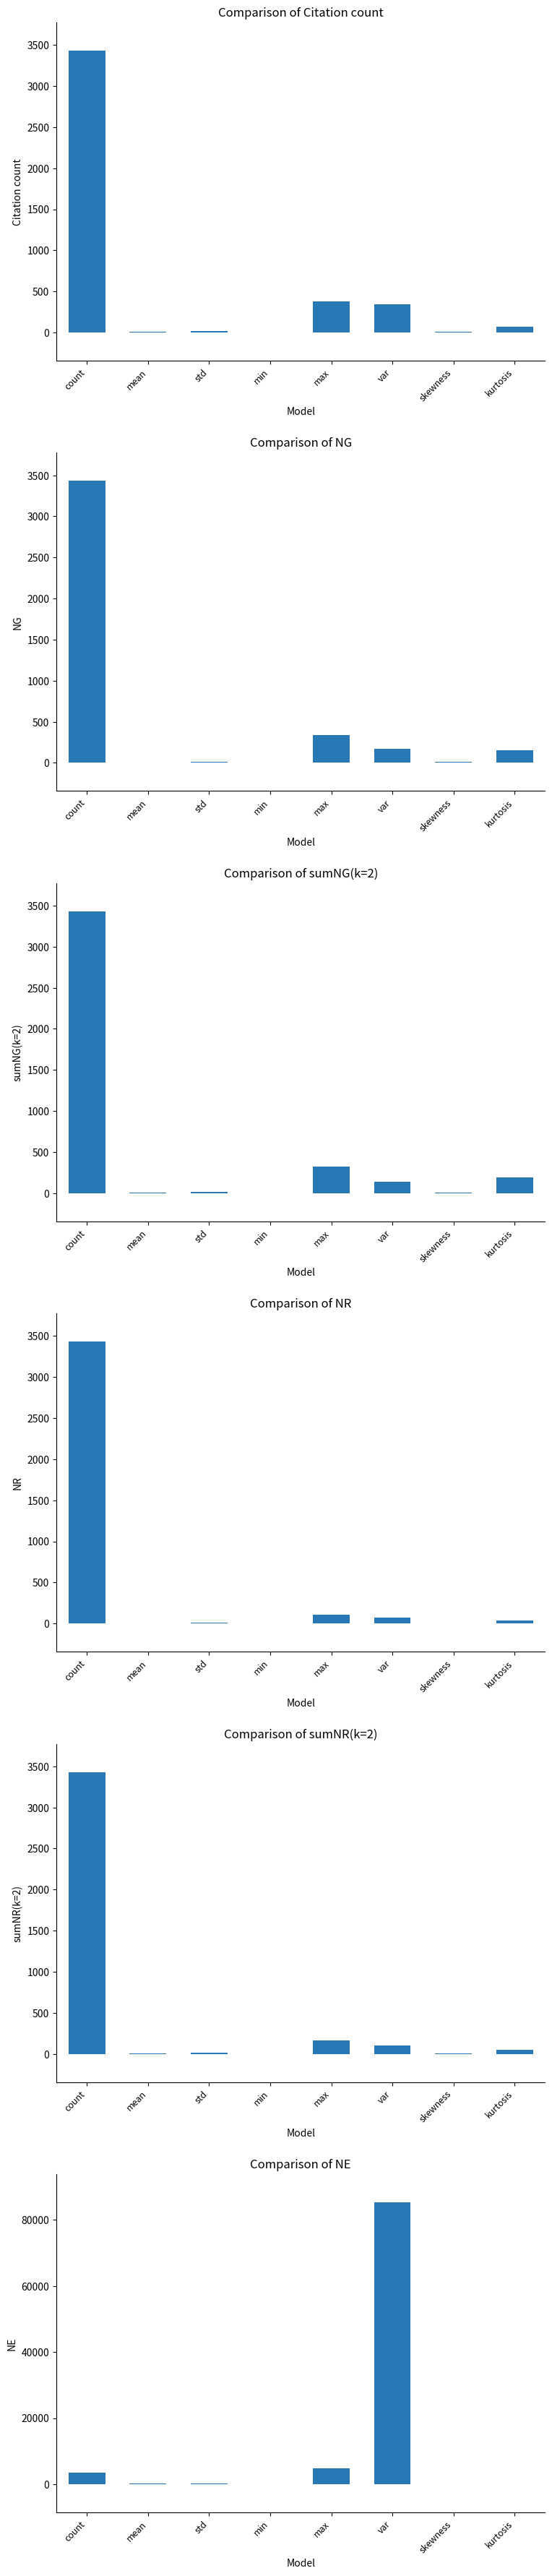

Count the number of data series in this chart.

6